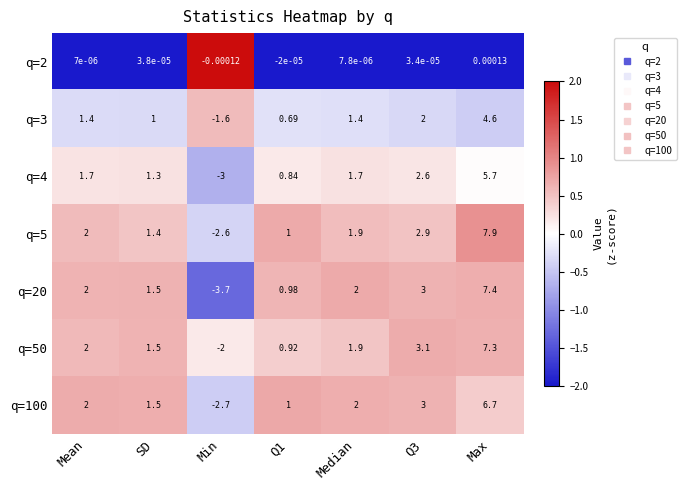

Which category has the highest value in the q=2 series?

Max